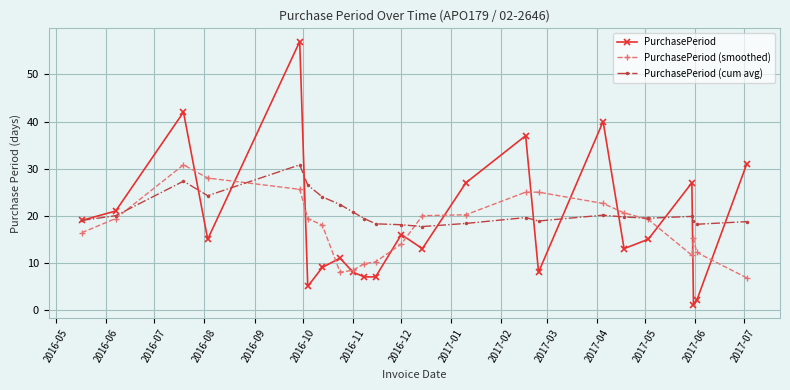

Which series has the widest spread of values?

PurchasePeriod